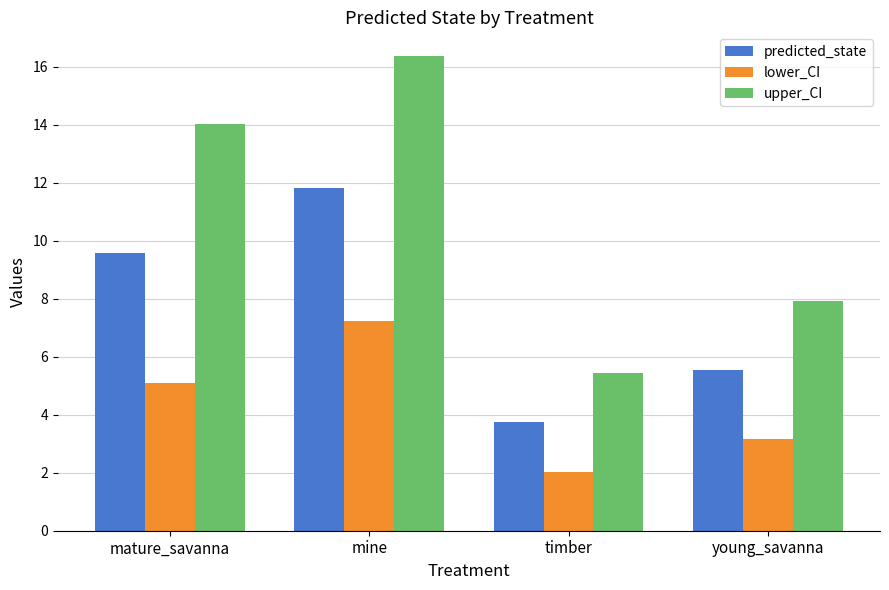

Where does the upper_CI series first go above 14?

mature_savanna